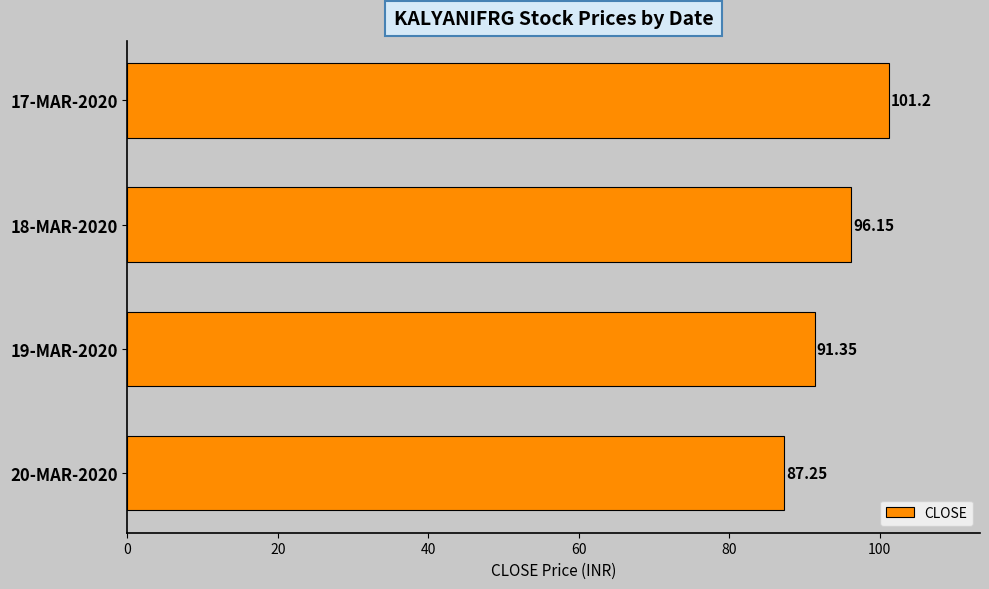

What is the maximum value shown in the chart?

101.2